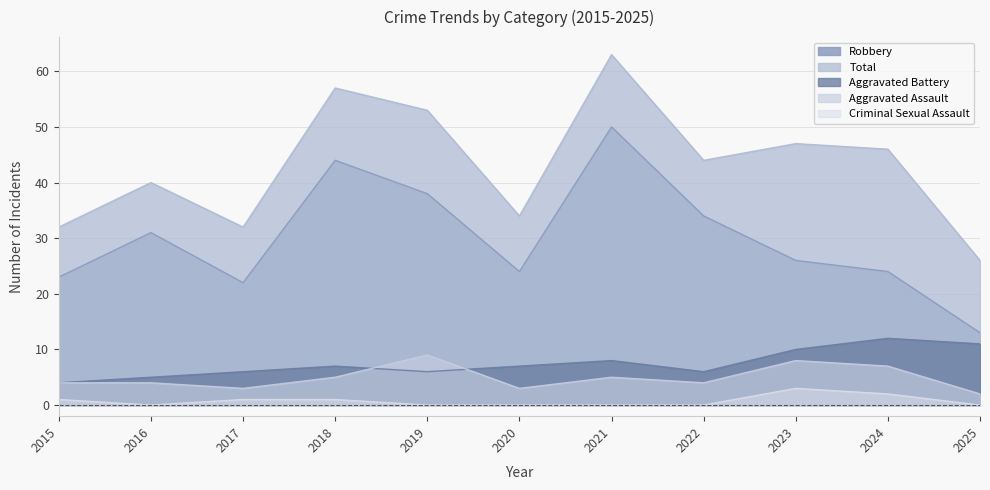

Between 2023 and 2024, which is larger?

2023